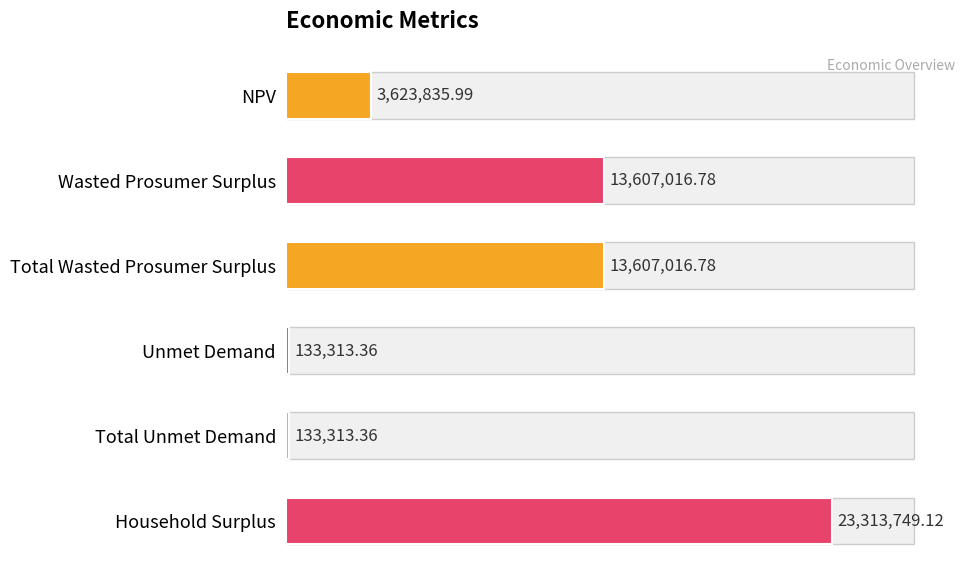

Count the number of data series in this chart.

1